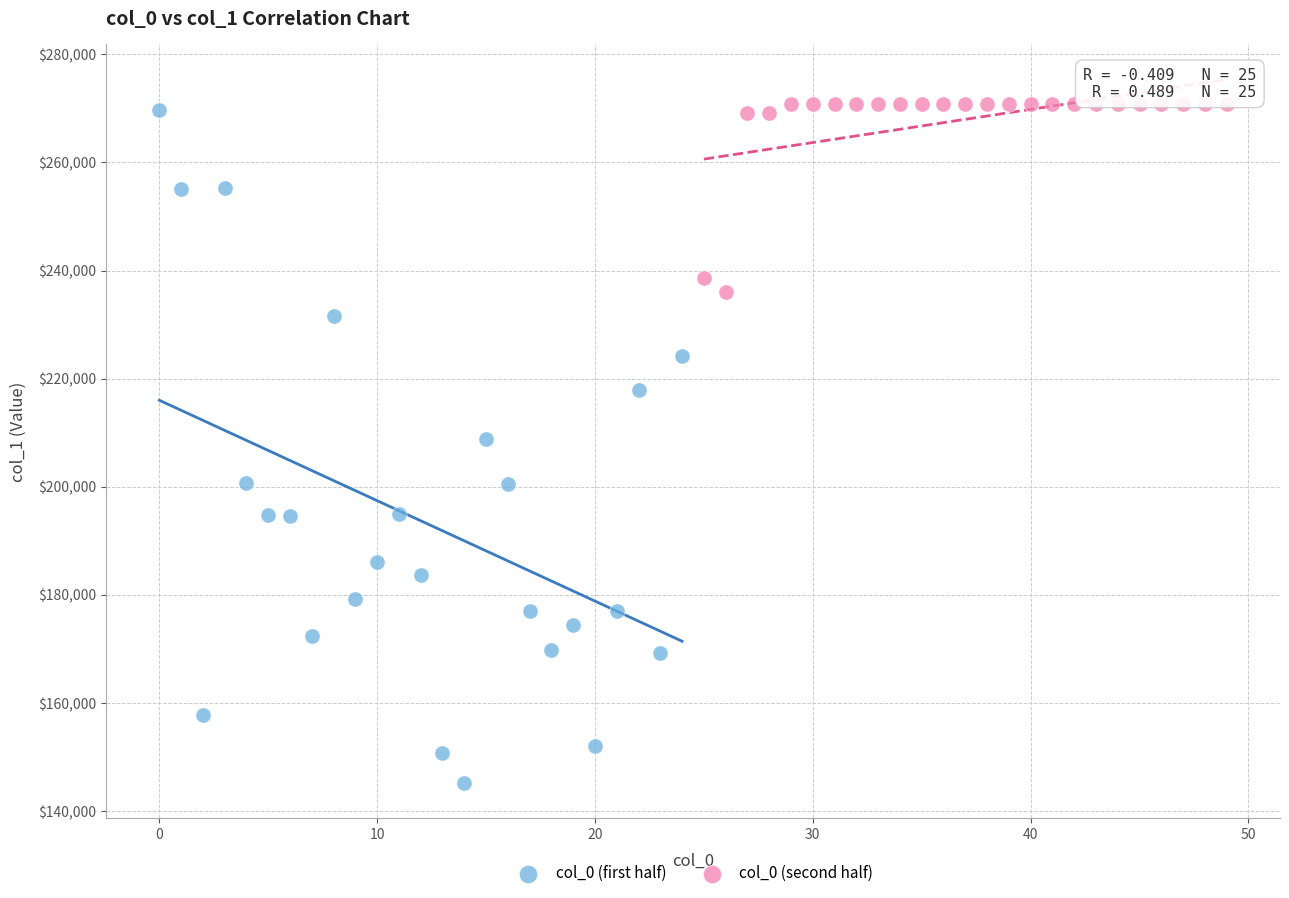

What are all the series names shown in the legend?

col_0 (first half), col_0 (second half)